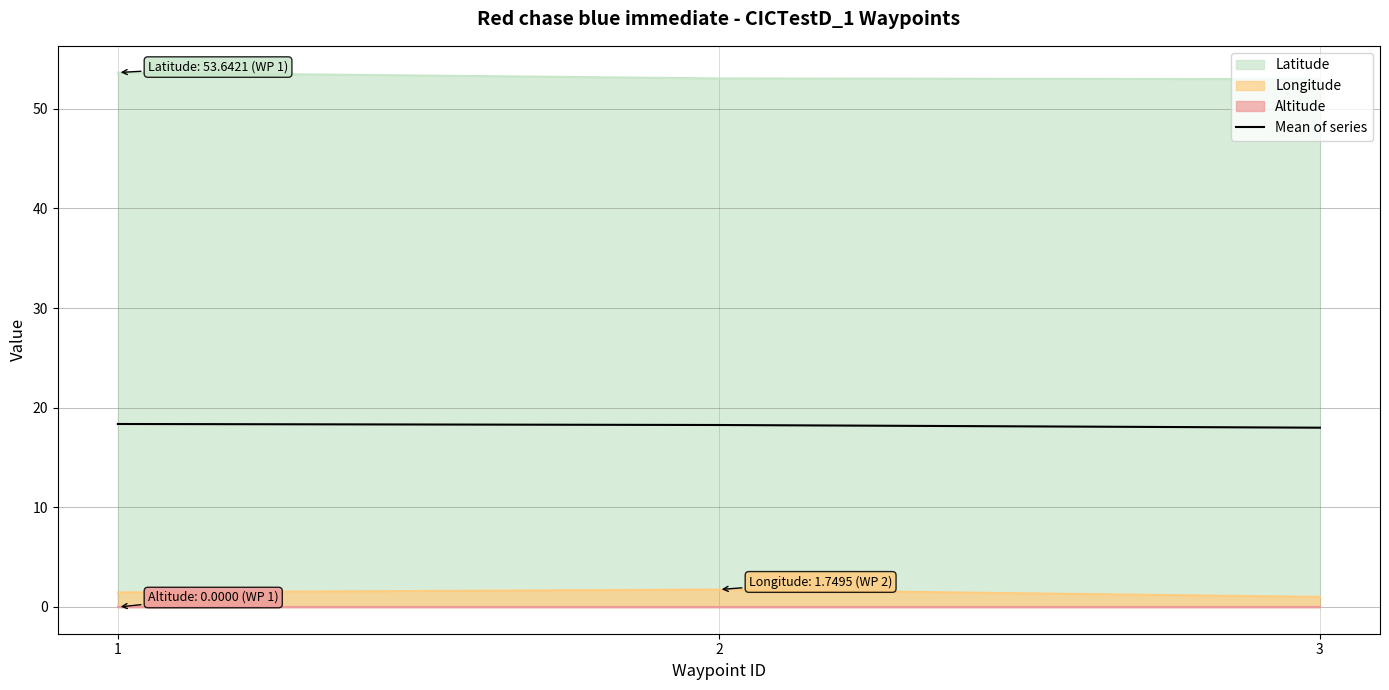

Reading left to right, extract all data points from this chart.

1=18.4	2=18.3	3=18.0